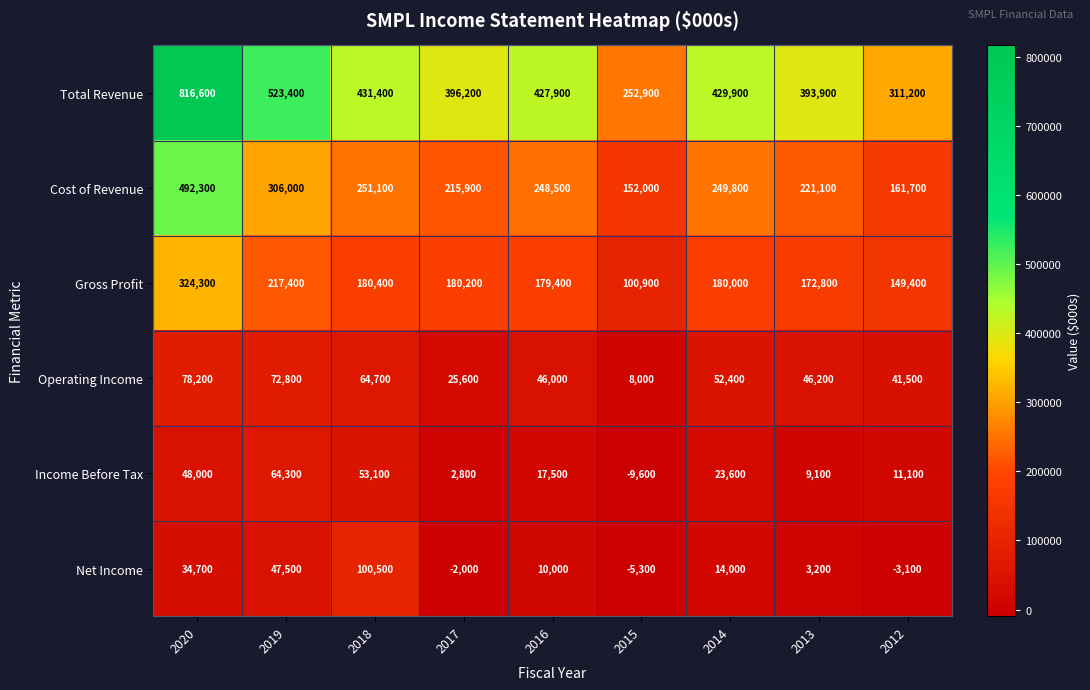

The Cost of Revenue series shows 152000 at 2015. True or false?

True